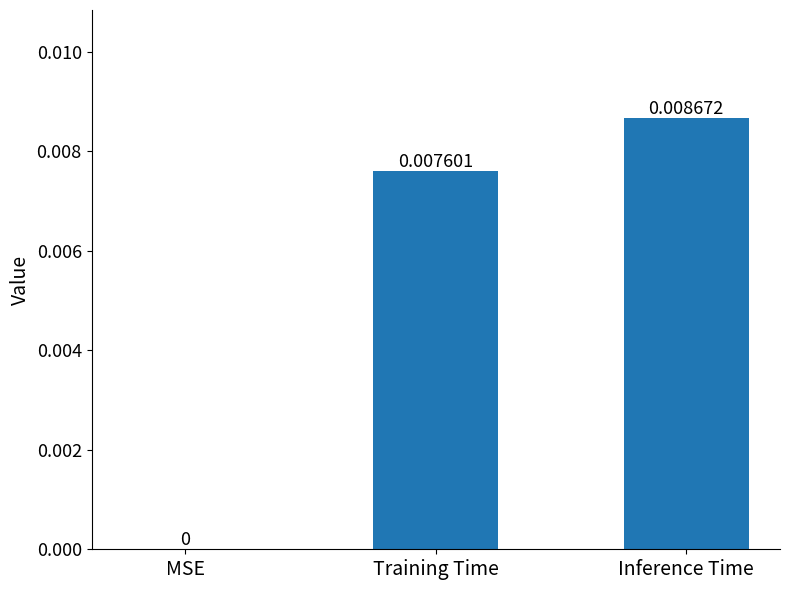

At which category does the chart reach its peak across all series?

Inference Time